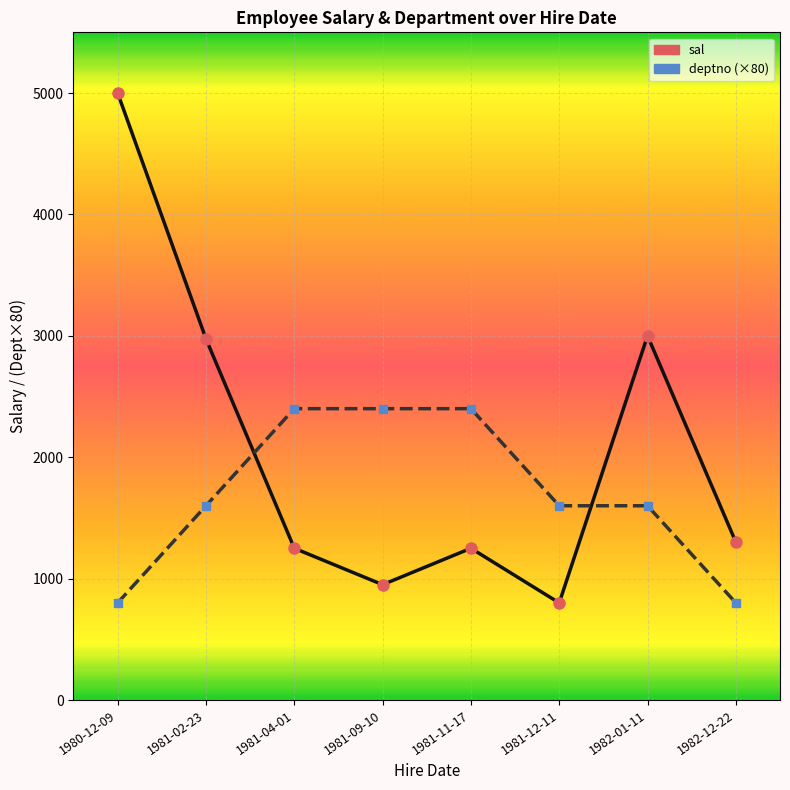

What is the spread (max minus min) of values at 1981-11-17?

1150